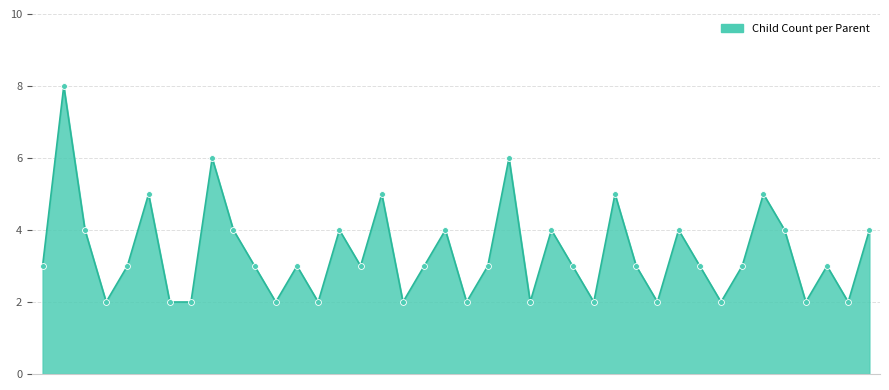

What is the greatest value displayed?

8